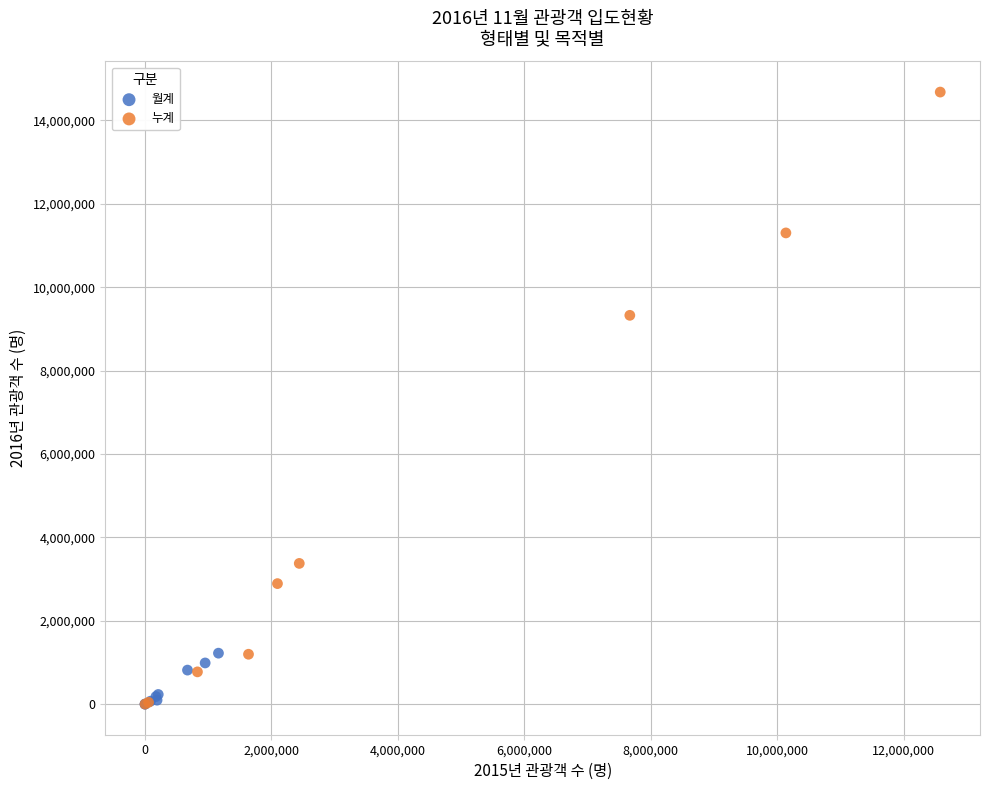

Which series has the widest spread of Y values?

누계